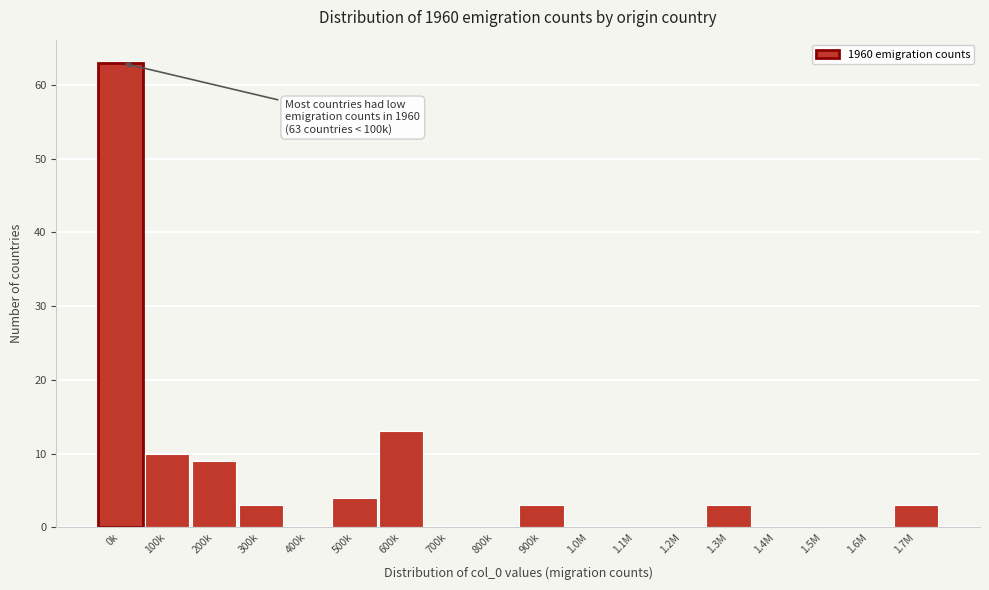

Reading left to right, list all the values displayed in this chart.

0k=63	100k=10	200k=9	300k=3	400k=0	500k=4	600k=13	700k=0	800k=0	900k=3	1.0M=0	1.1M=0	1.2M=0	1.3M=3	1.4M=0	1.5M=0	1.6M=0	1.7M=3